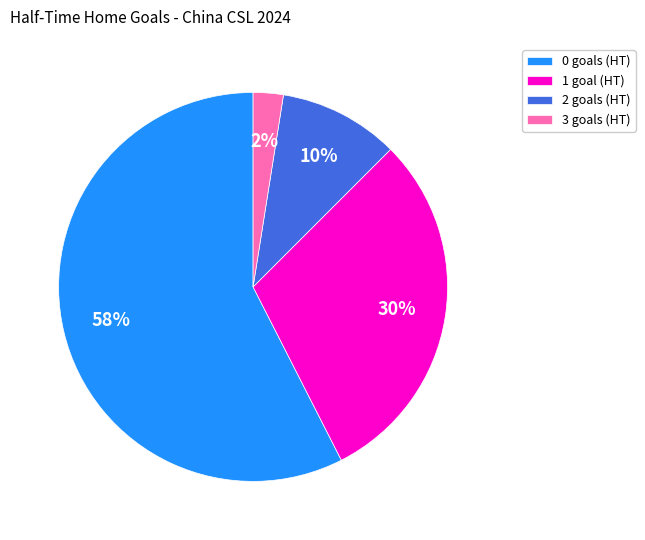

Count the number of slices in the pie.

4